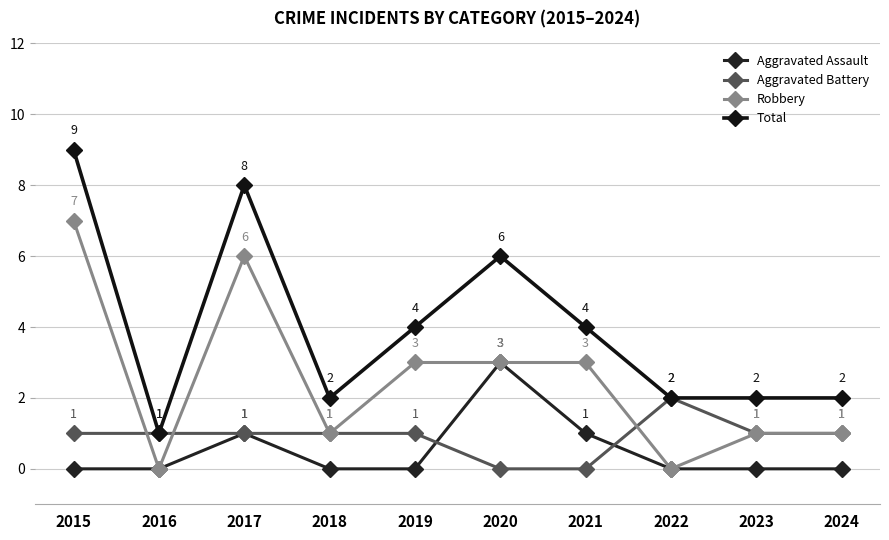

What are all the series names shown in the legend?

Aggravated Assault, Aggravated Battery, Robbery, Total